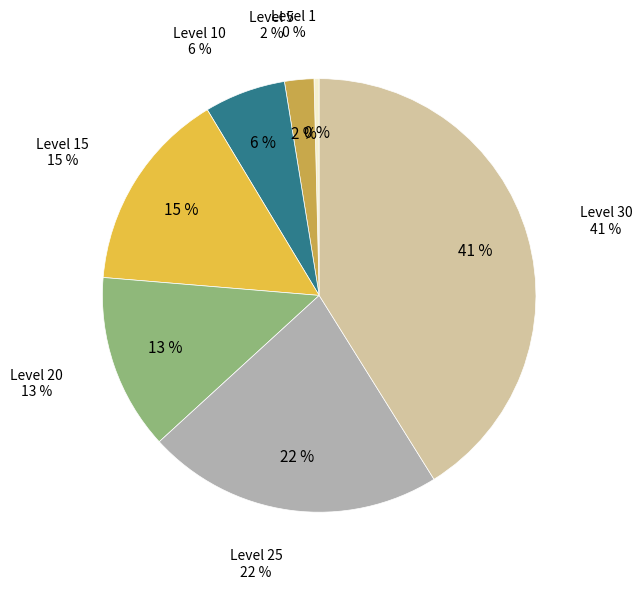

To the nearest percent, what portion does Level 30 represent?

41%